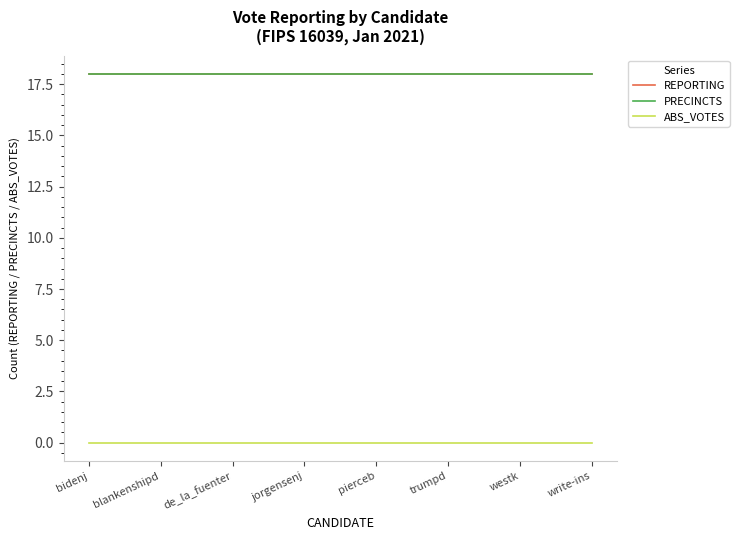

Is this an area chart (filled region under the line)?

No